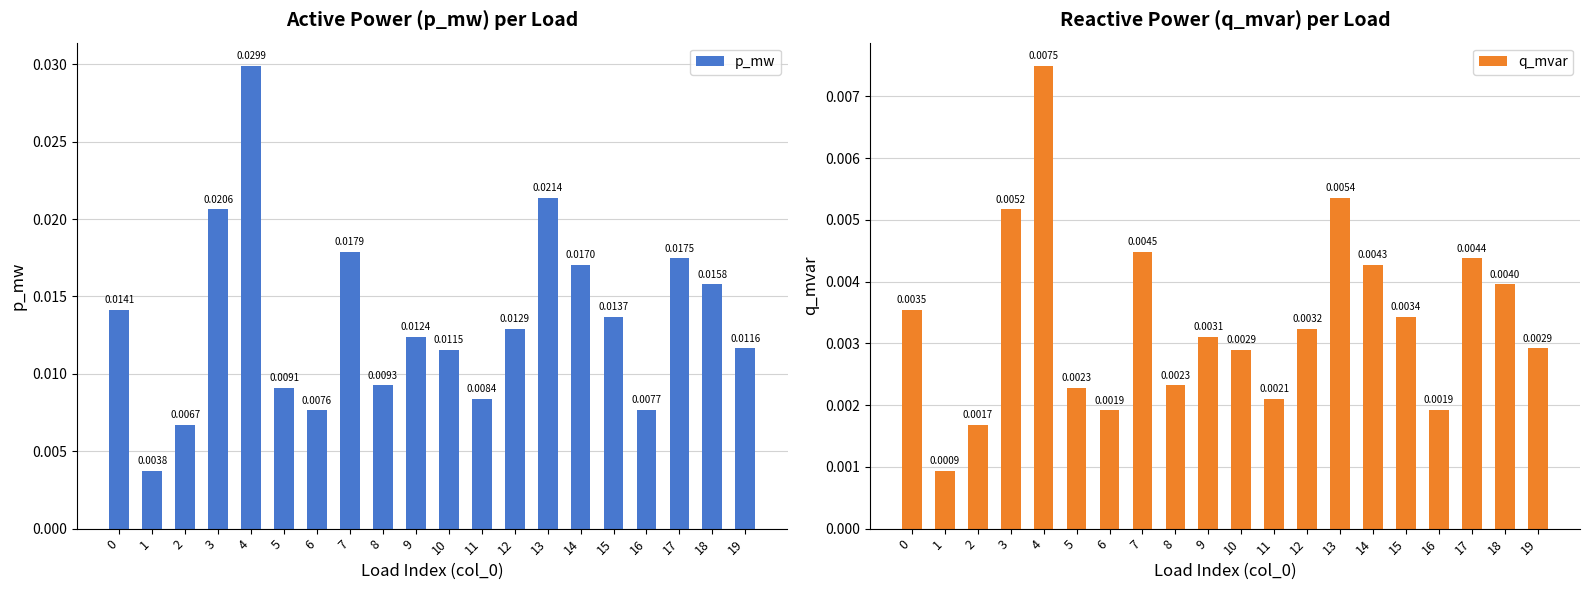

Between 4 and 19, which series saw the biggest shift?

p_mw